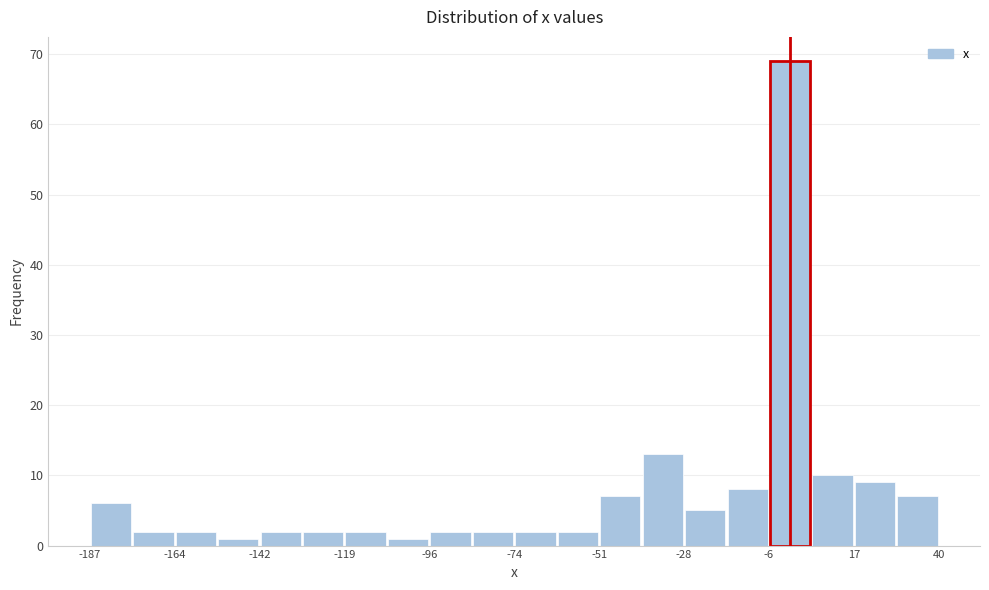

Read against the x-axis, roughly where is the centre of the tallest bar?

0